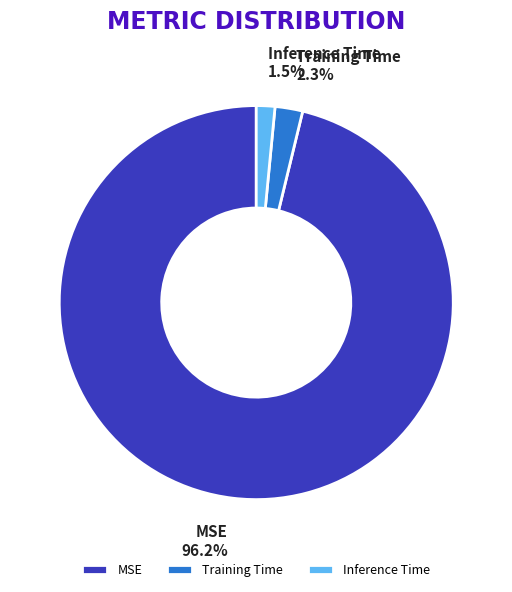

What is the total percentage of Training Time and Inference Time?

3.8%